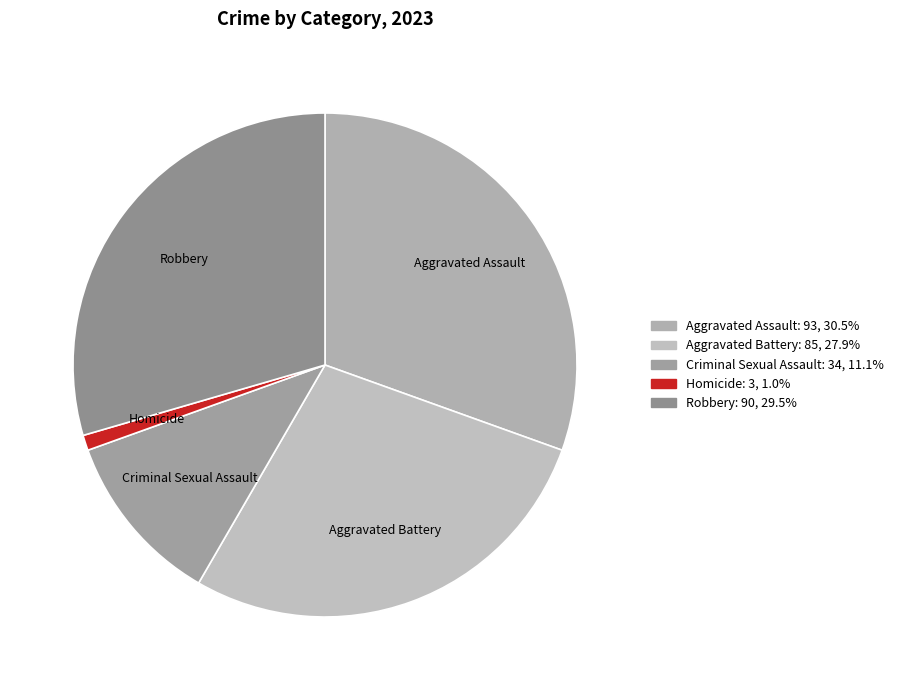

What is the largest slice in the pie chart?

Aggravated Assault